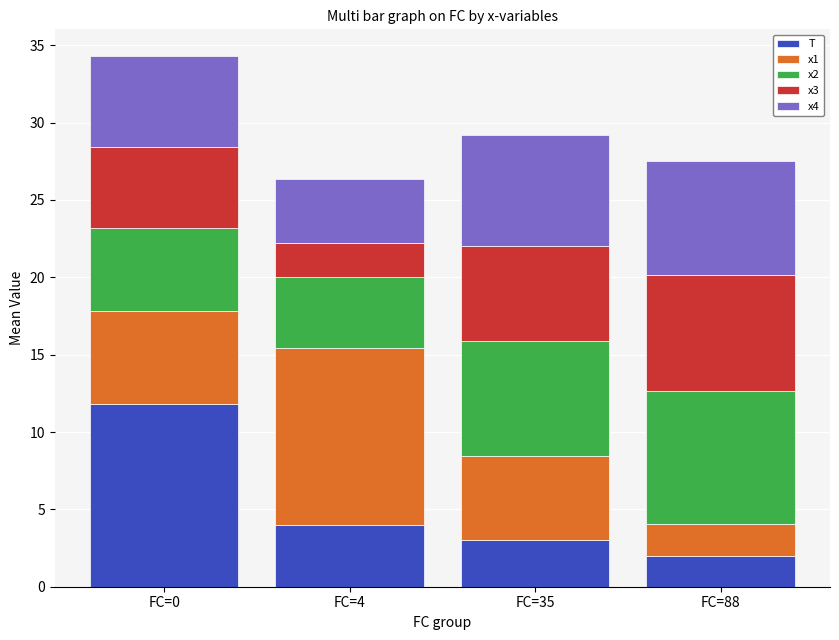

The value of T at FC=4 is 1.8. True or false?

False